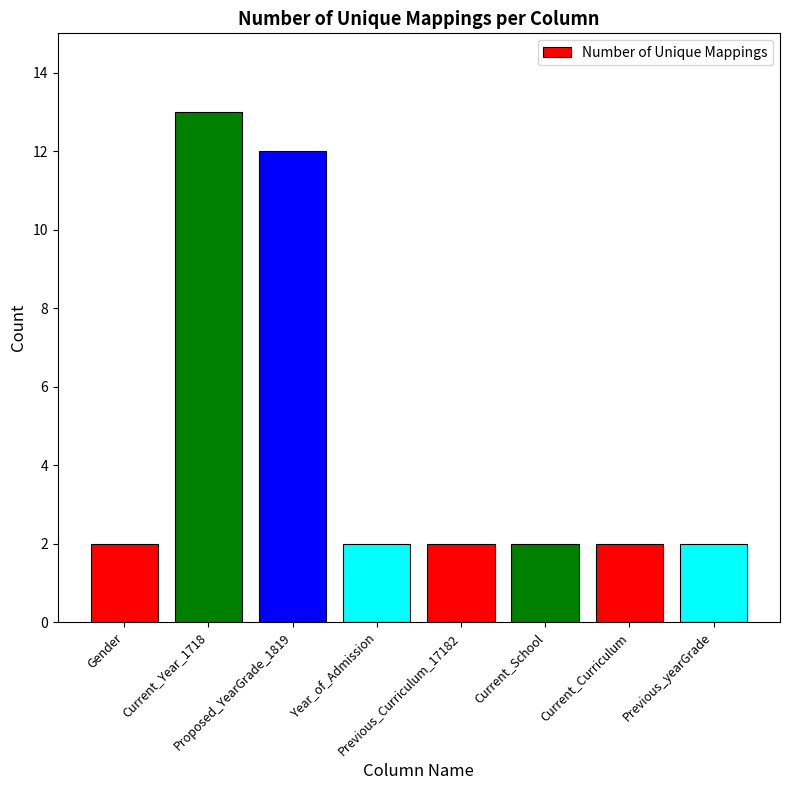

What is the value of the 1st bar from the left?

2